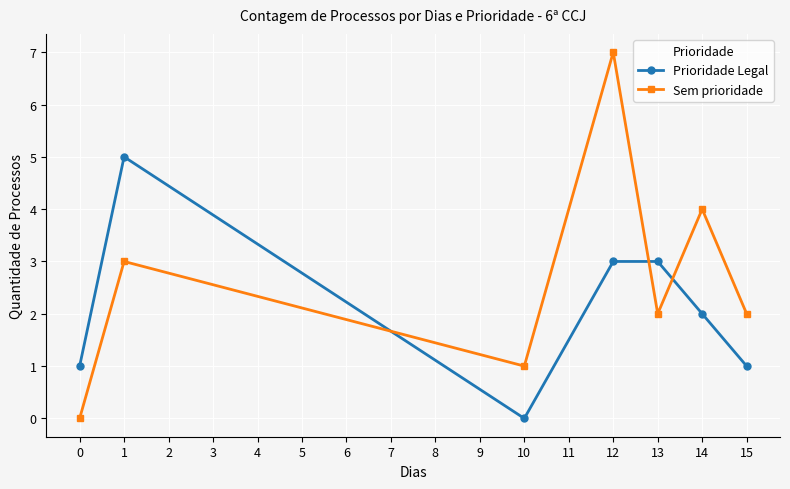

Where is the first local minimum for Prioridade Legal?

10